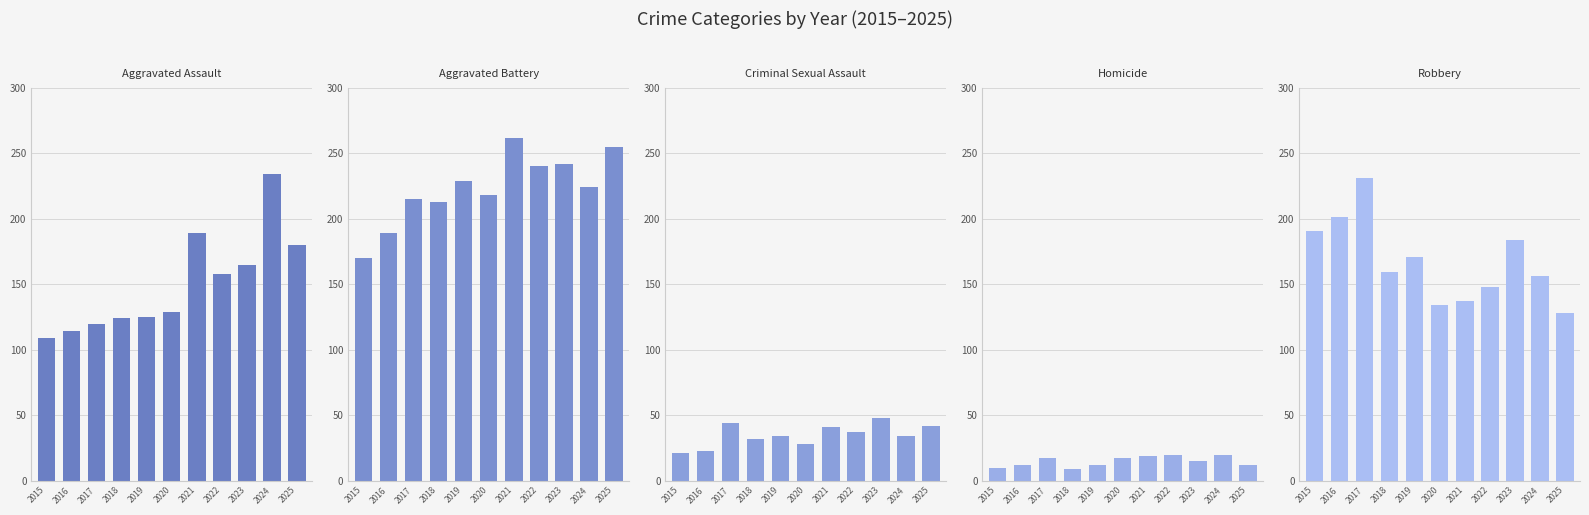

What is the value of the Aggravated Battery bar at the 4th from the left?

213